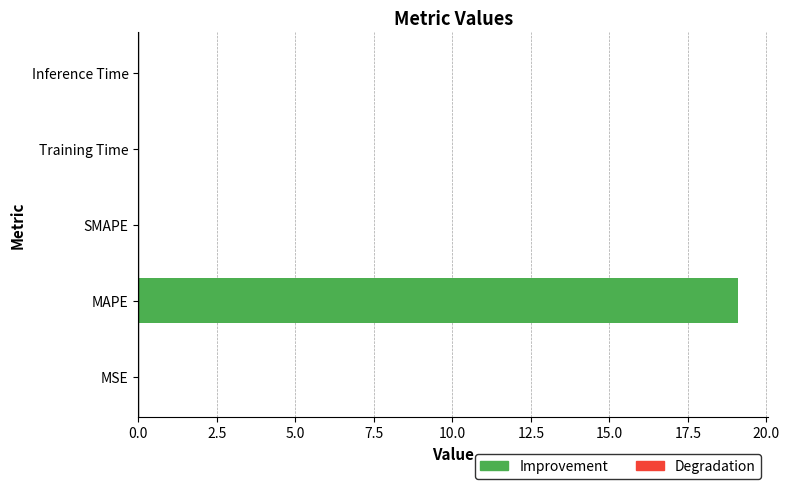

What is the difference between the values at MAPE and MSE?

19.1